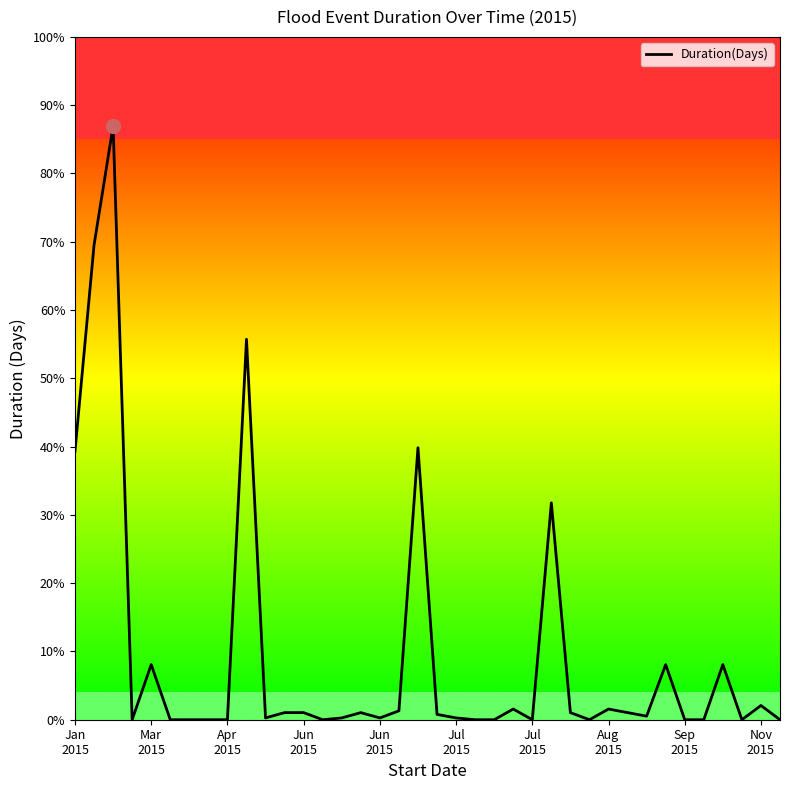

Does the chart have visible grid lines?

No